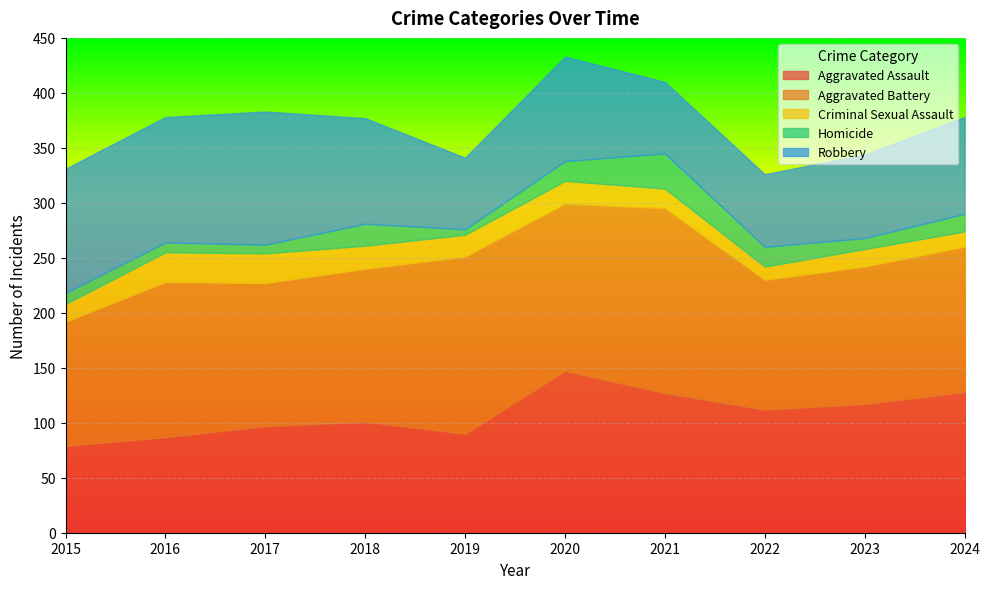

What is the value of the Aggravated Assault point at the 3rd from the left?

97